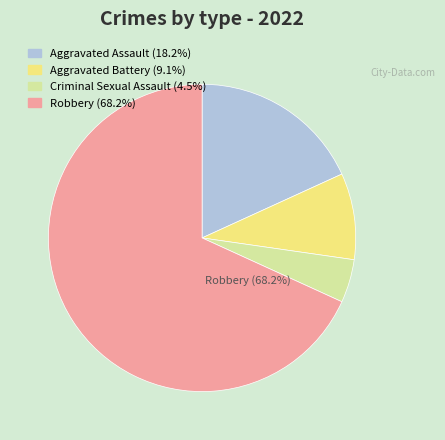

Which category has the smallest portion of the pie?

Criminal Sexual Assault